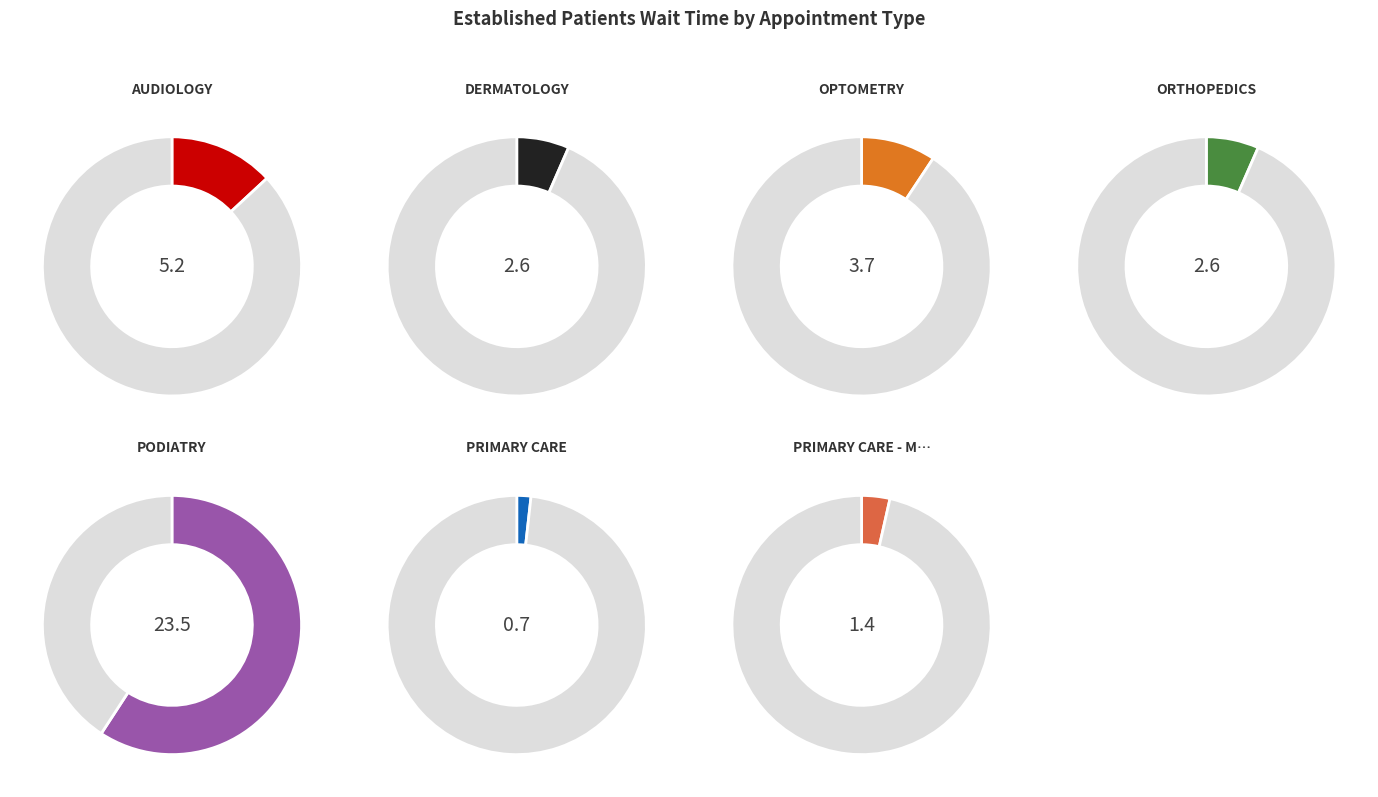

Is there any slice that represents more than half of the pie?

Yes